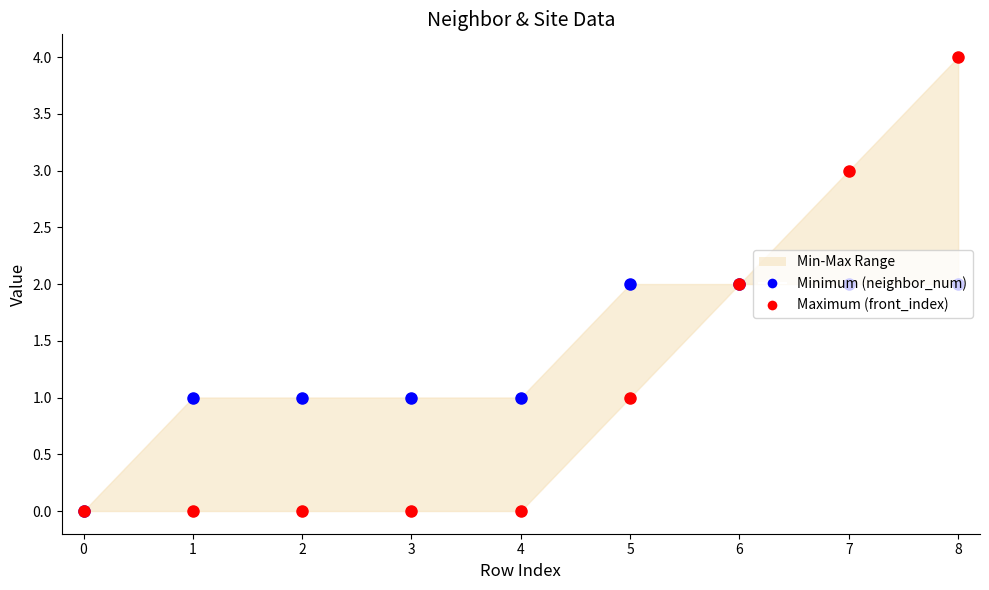

Which series contains the lowest Y value?

Minimum (neighbor_num)